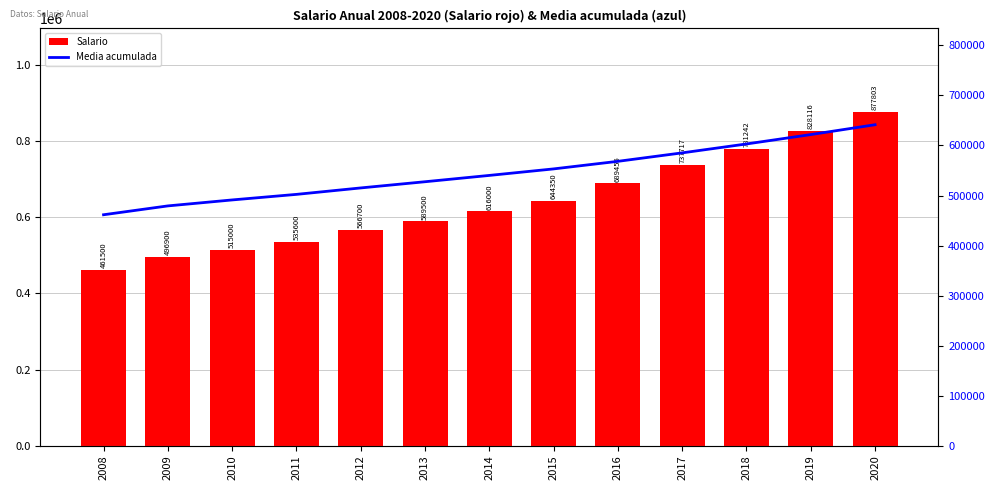

What is the total value across all series at 2020?

1519332.5